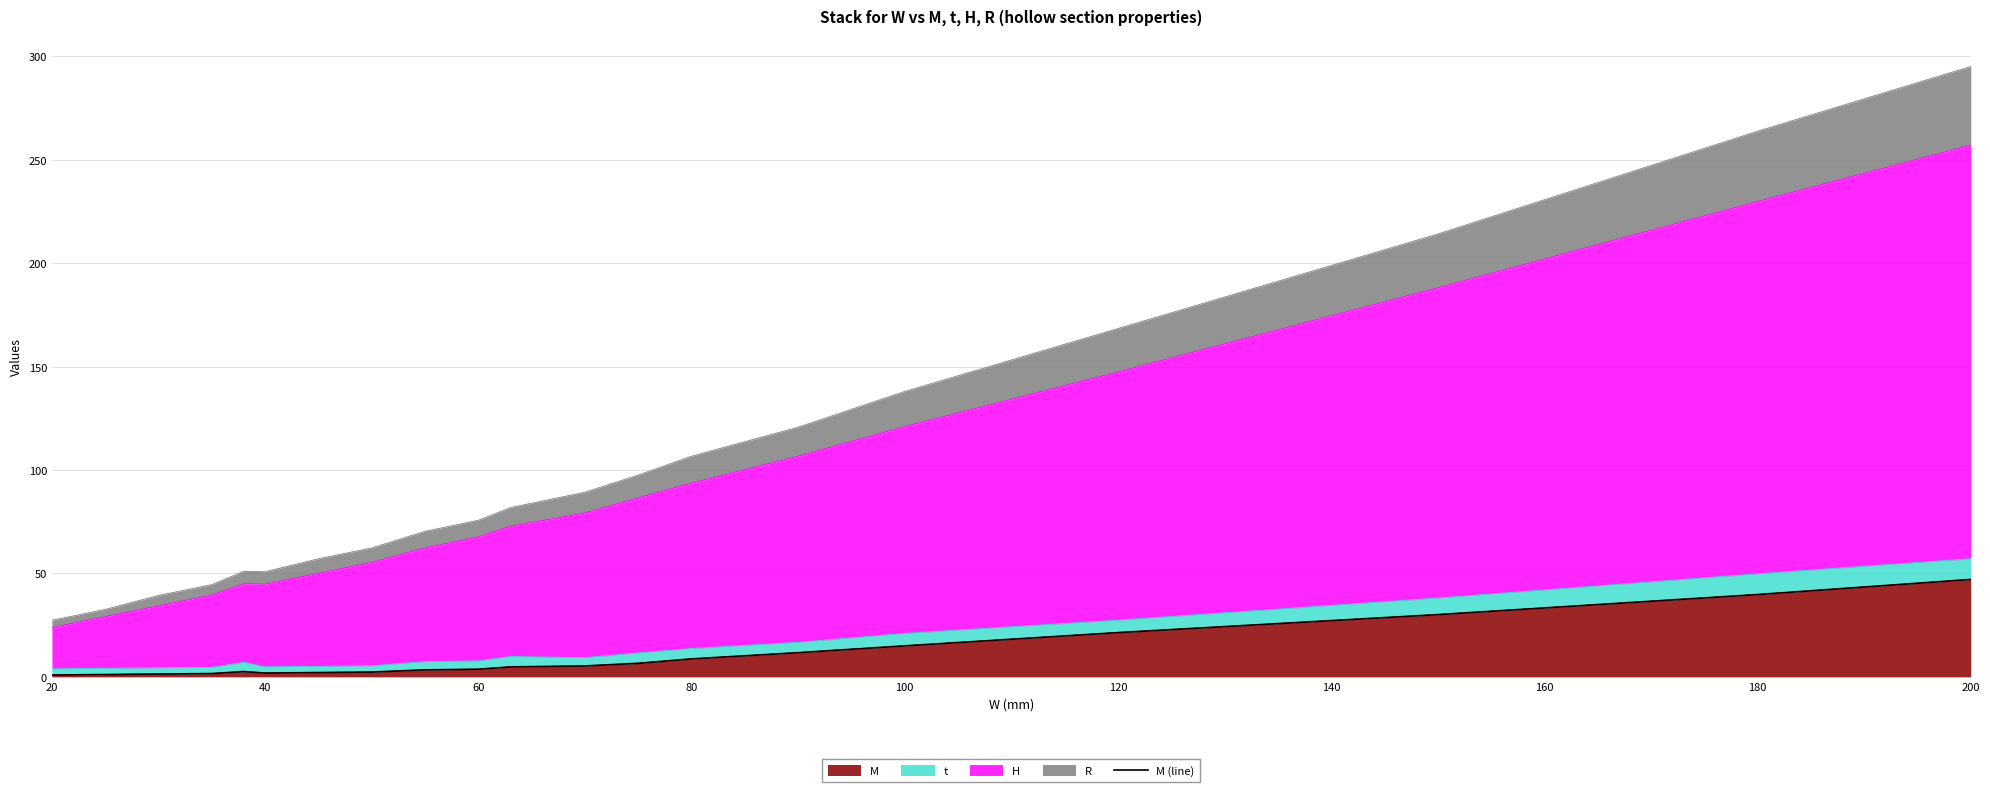

What is the maximum value for M?

47.1